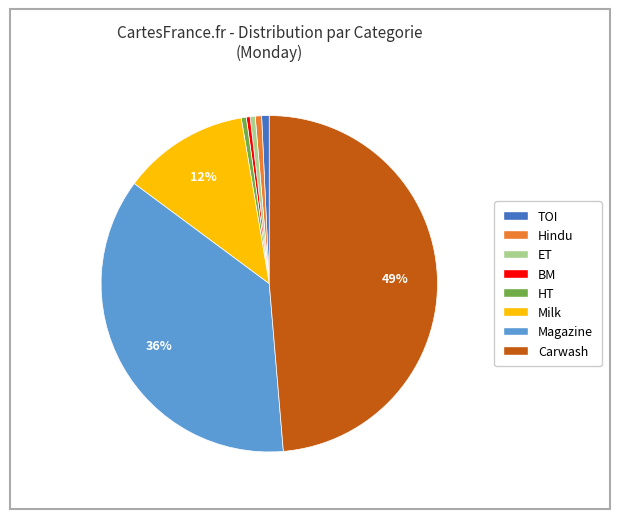

Is HT the majority of the pie?

No